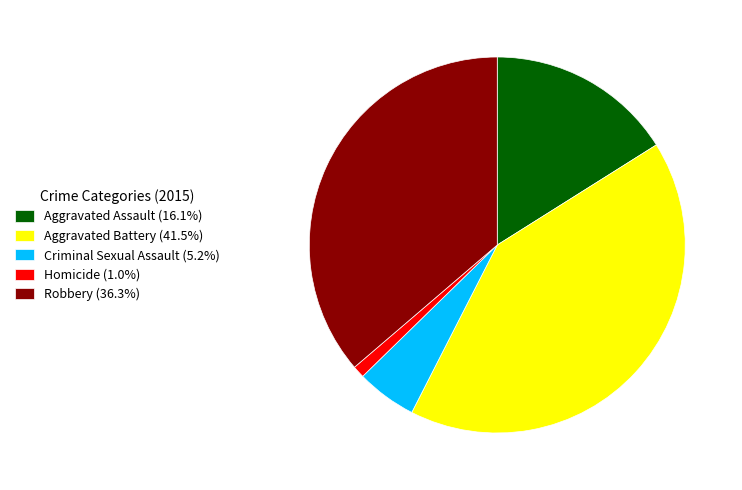

Is the sum of Homicide and Aggravated Assault greater than half?

No